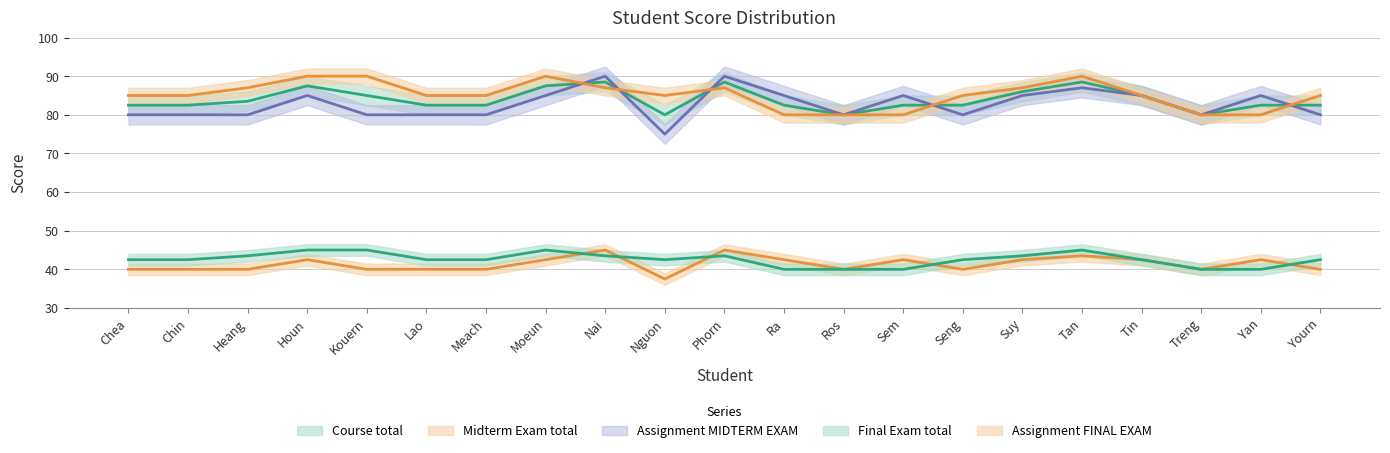

List the series in order of their peak value, lowest first.

Midterm Exam total, Final Exam total, Course total, Assignment MIDTERM EXAM, Assignment FINAL EXAM